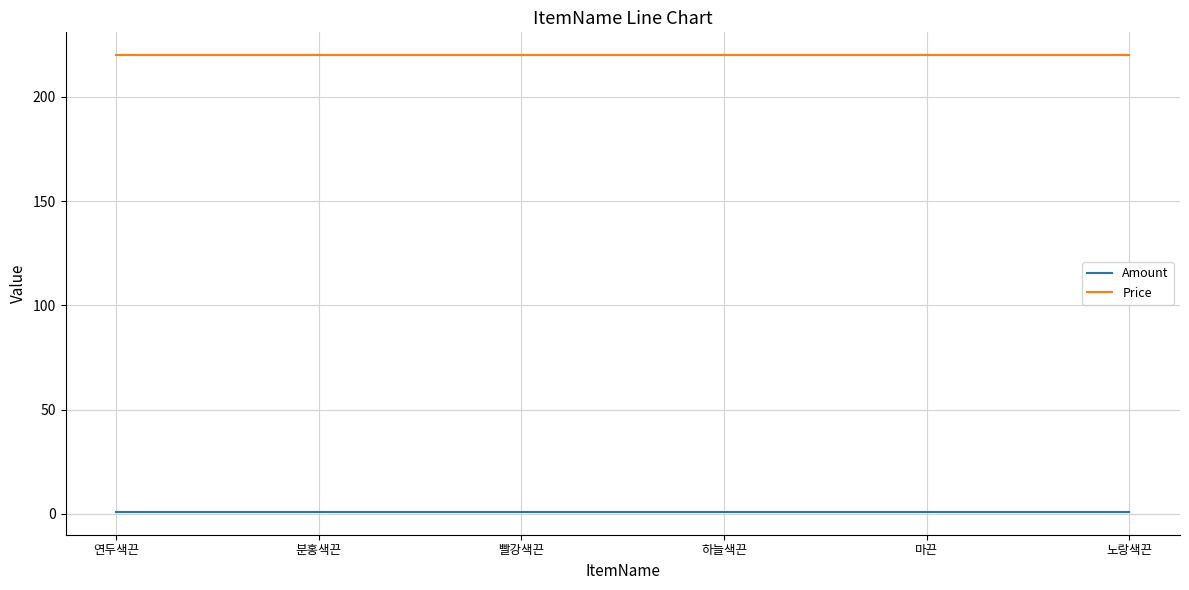

What is the maximum value for Price?

220